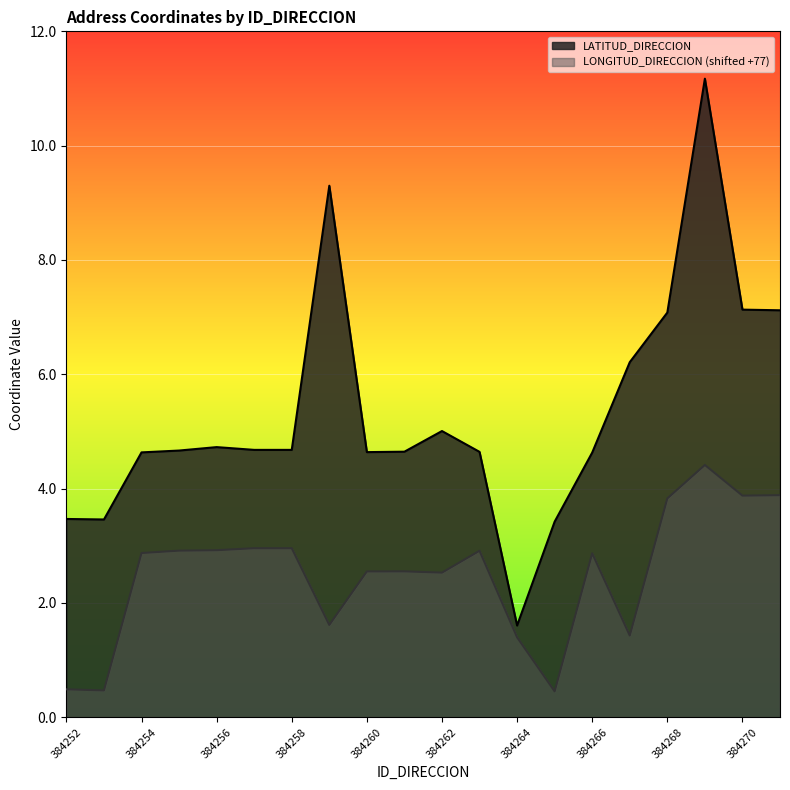

True or false: LONGITUD_DIRECCION and LATITUD_DIRECCION cross at least once.

False